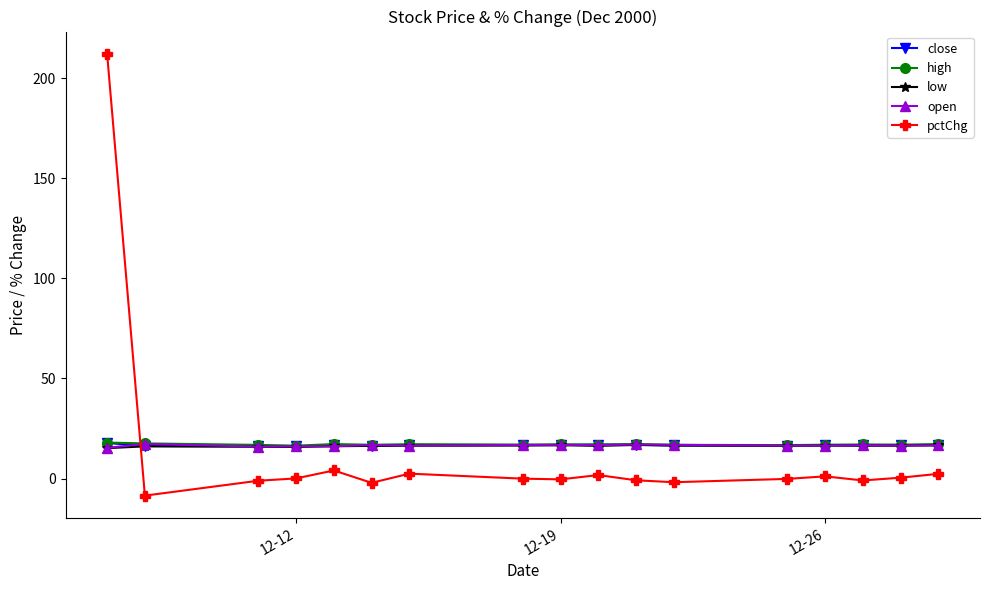

True or false: pctChg and open intersect in this chart.

True